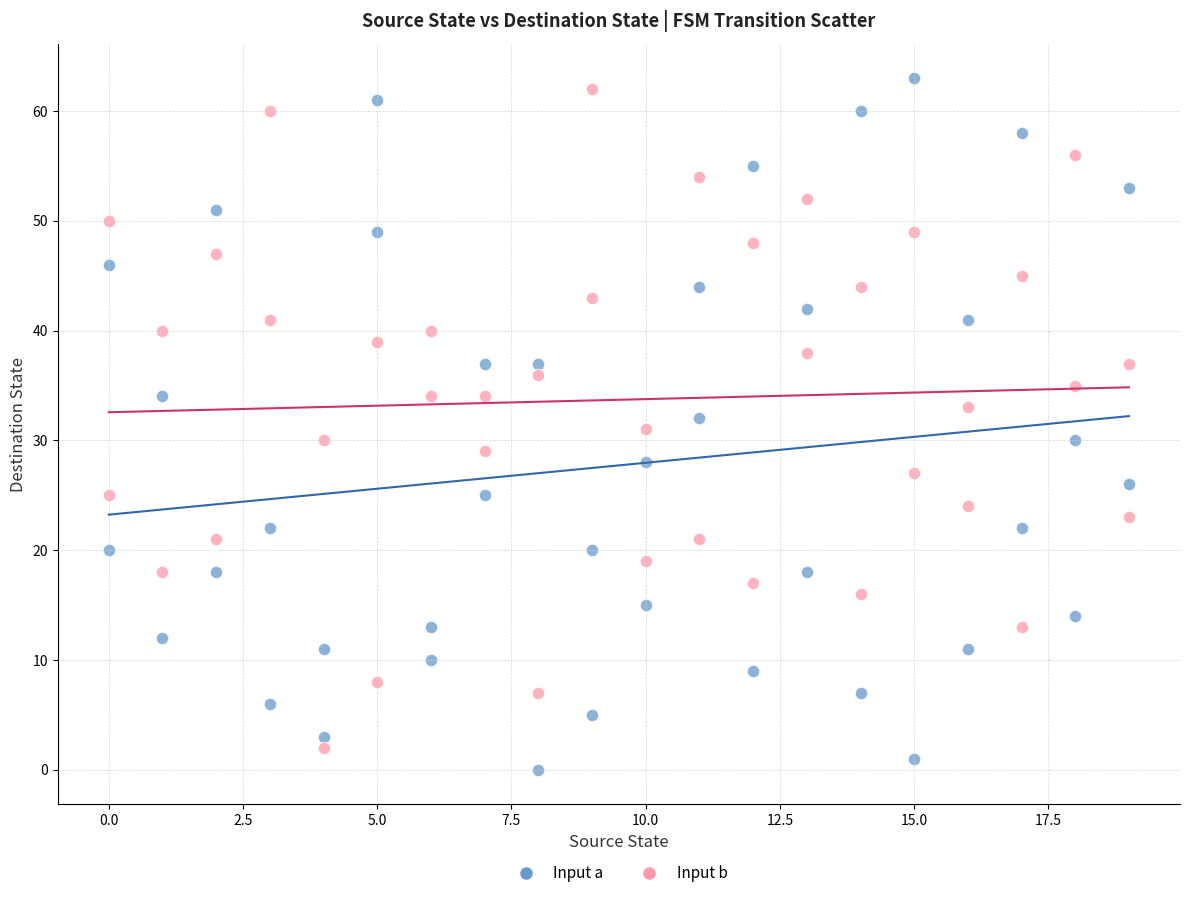

Across all data points, what is the range of Y values (max minus min)?

63